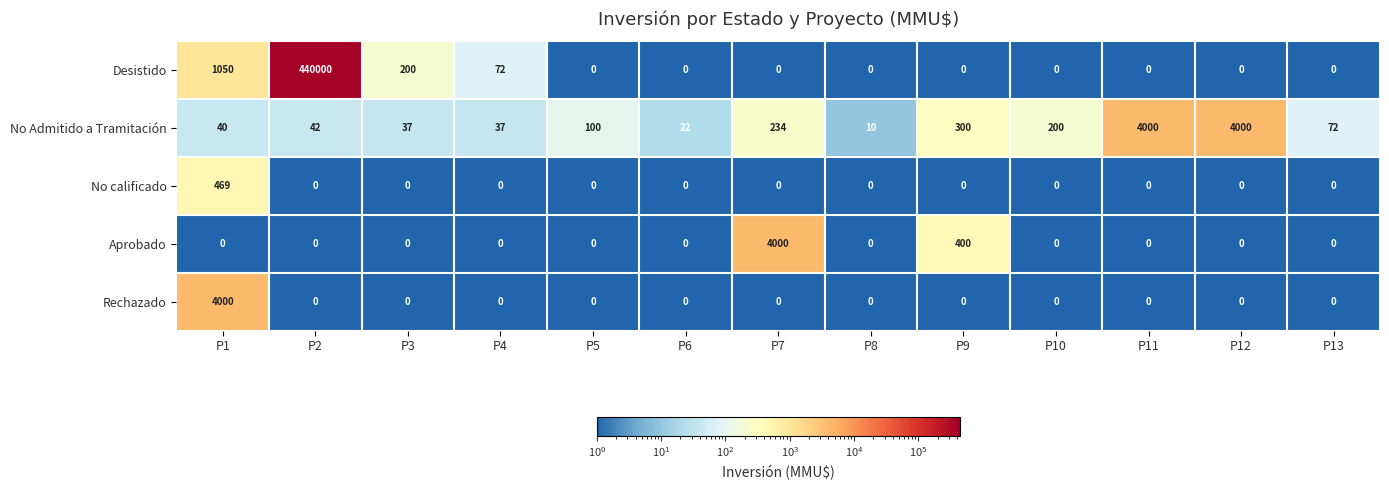

Which series has the largest total across all categories?

Desistido